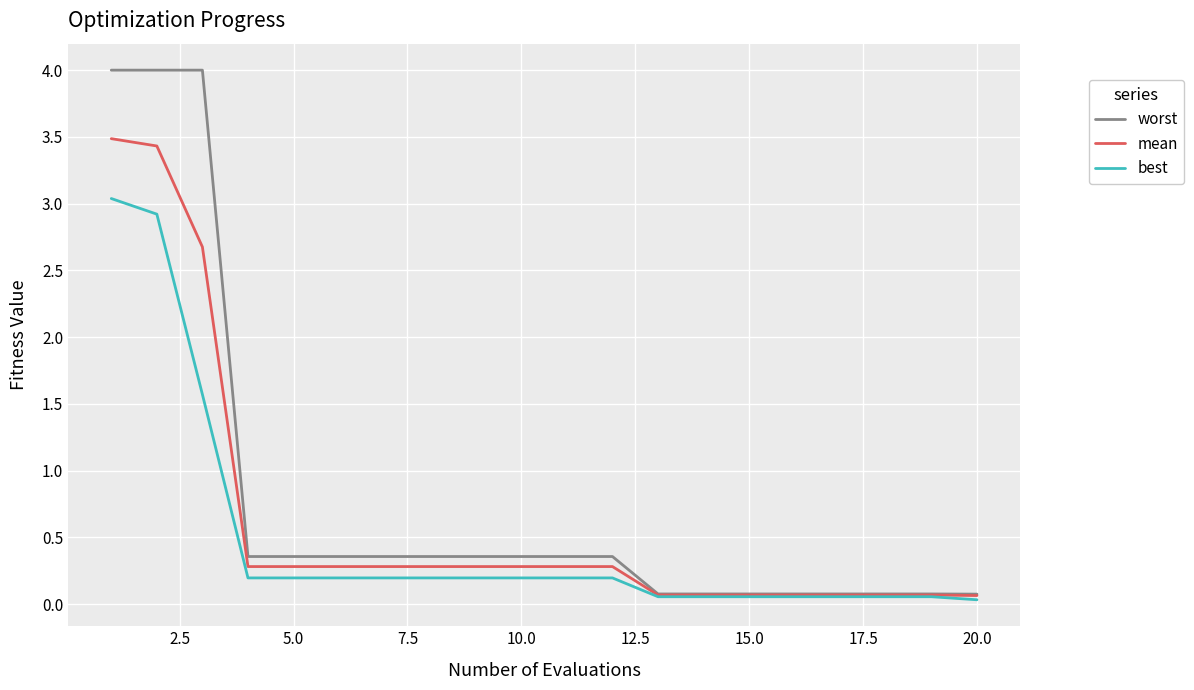

What is the sum of all worst values?

15.8